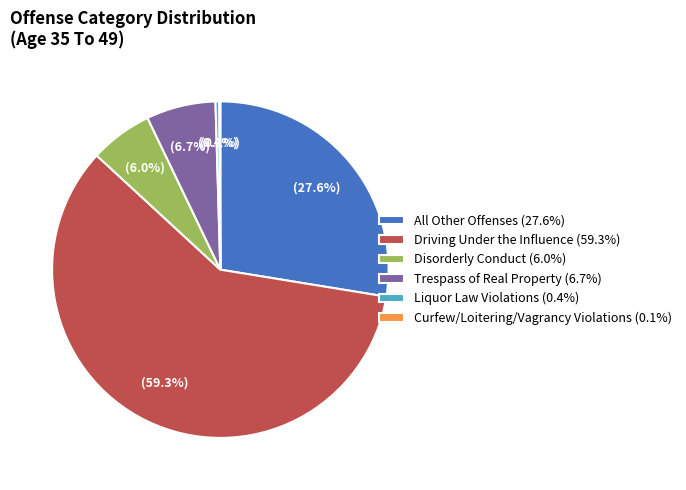

Which category has the biggest portion of the pie?

Driving Under the Influence (59.3%)